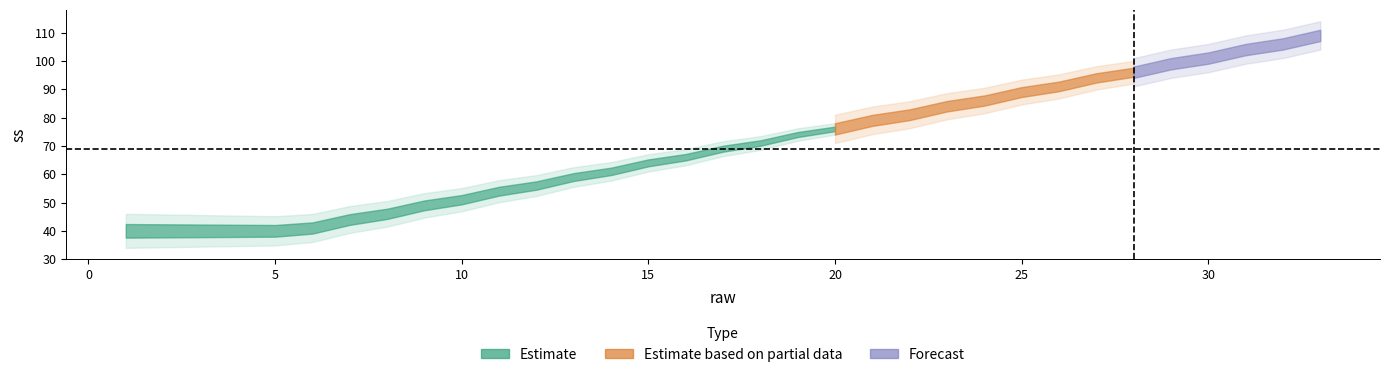

Does the chart have visible grid lines?

No